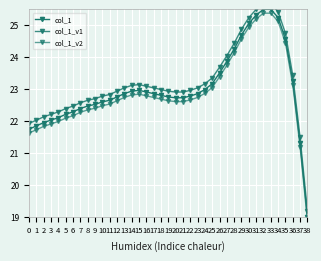

Is this an area chart (filled region under the line)?

No